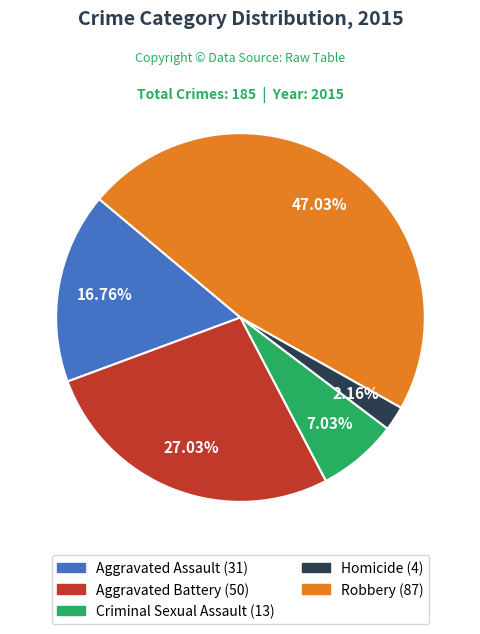

Do Aggravated Assault and Aggravated Battery together represent more than half of the pie?

No